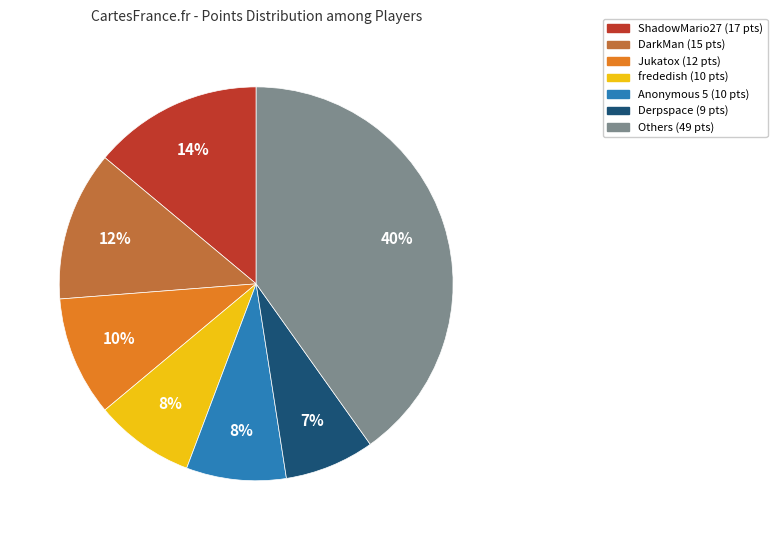

To the nearest percent, what is the average slice percentage?

14%